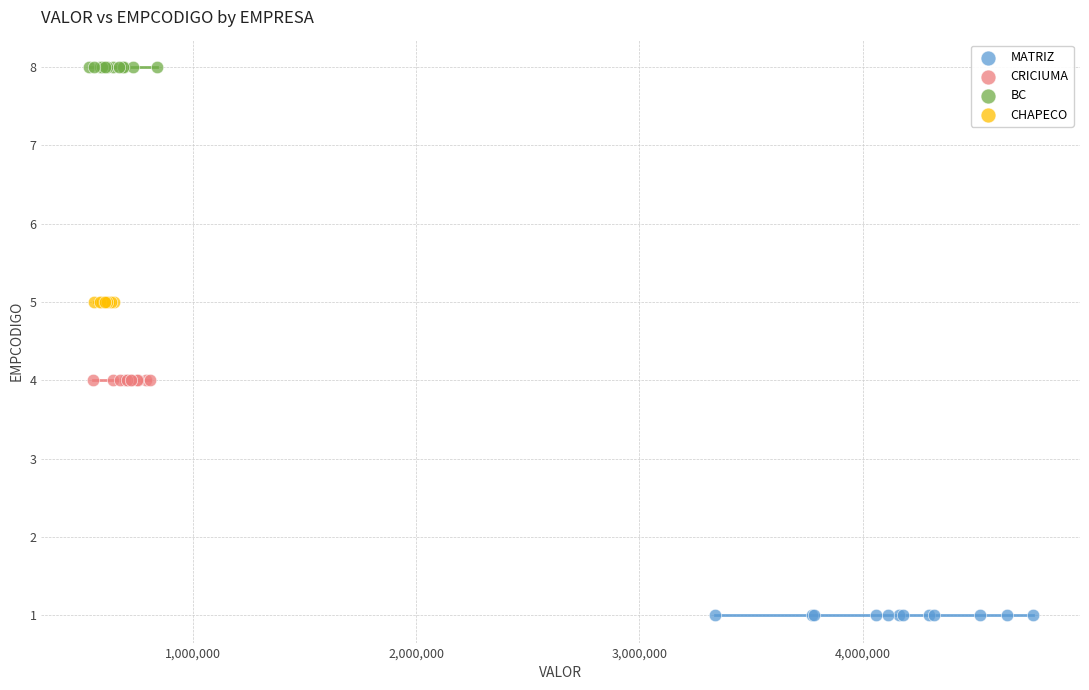

Which series contains the highest Y value?

BC